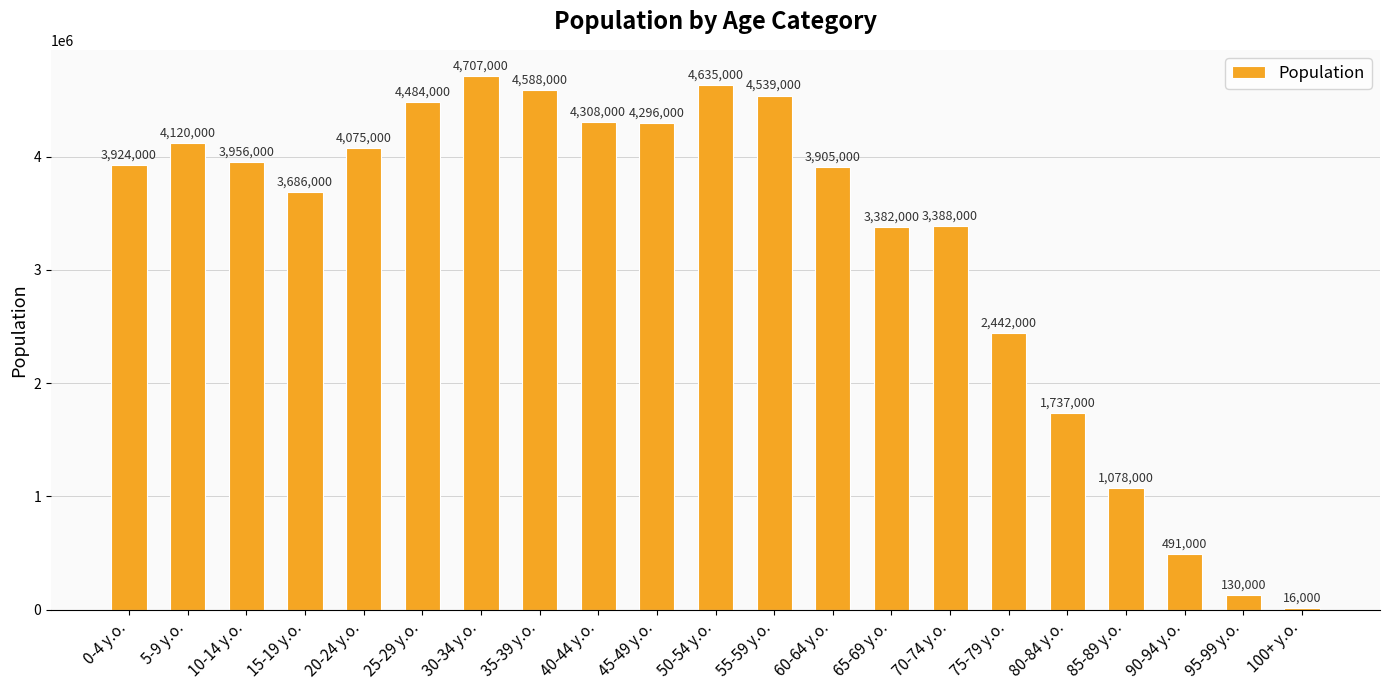

What is the sum of the values at 80-84 y.o. and 95-99 y.o.?

1867000